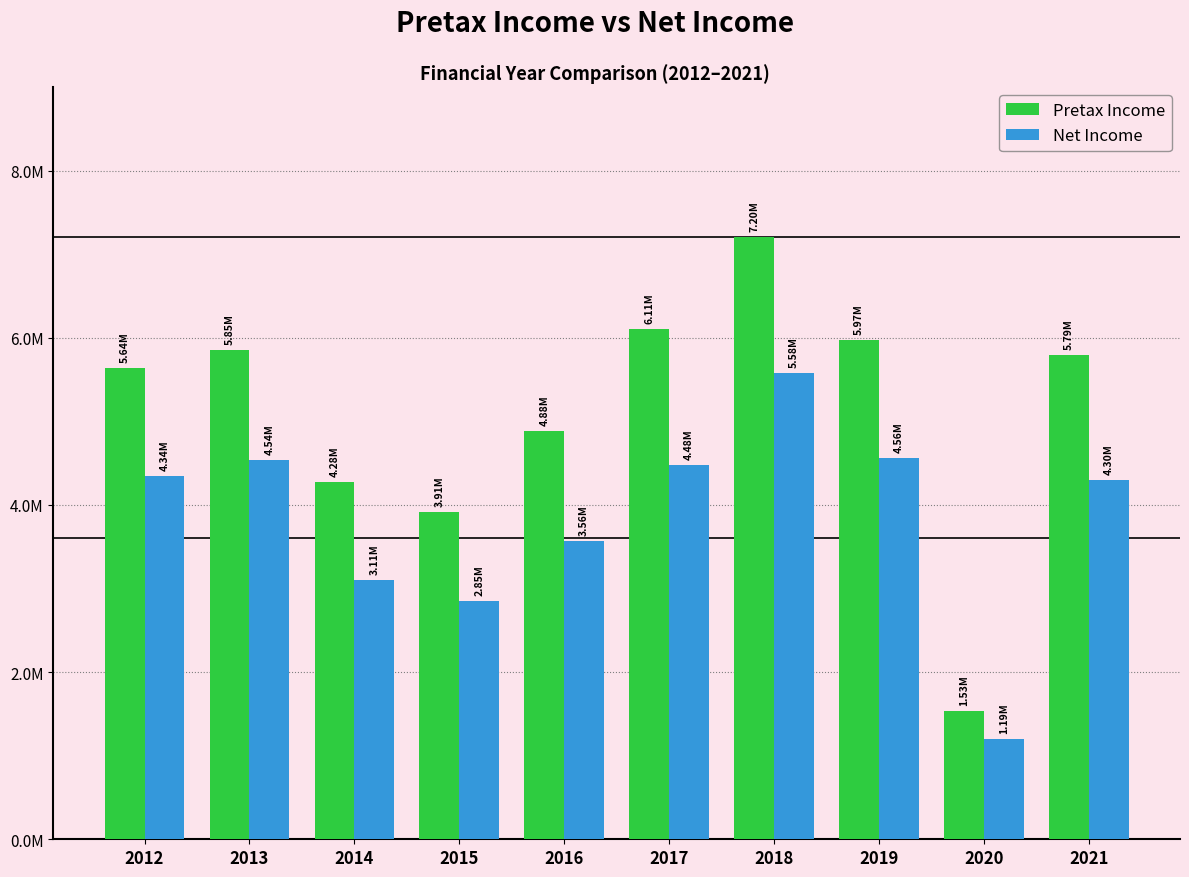

What is the value of the Pretax Income bar at the 4th from the left?

3913993